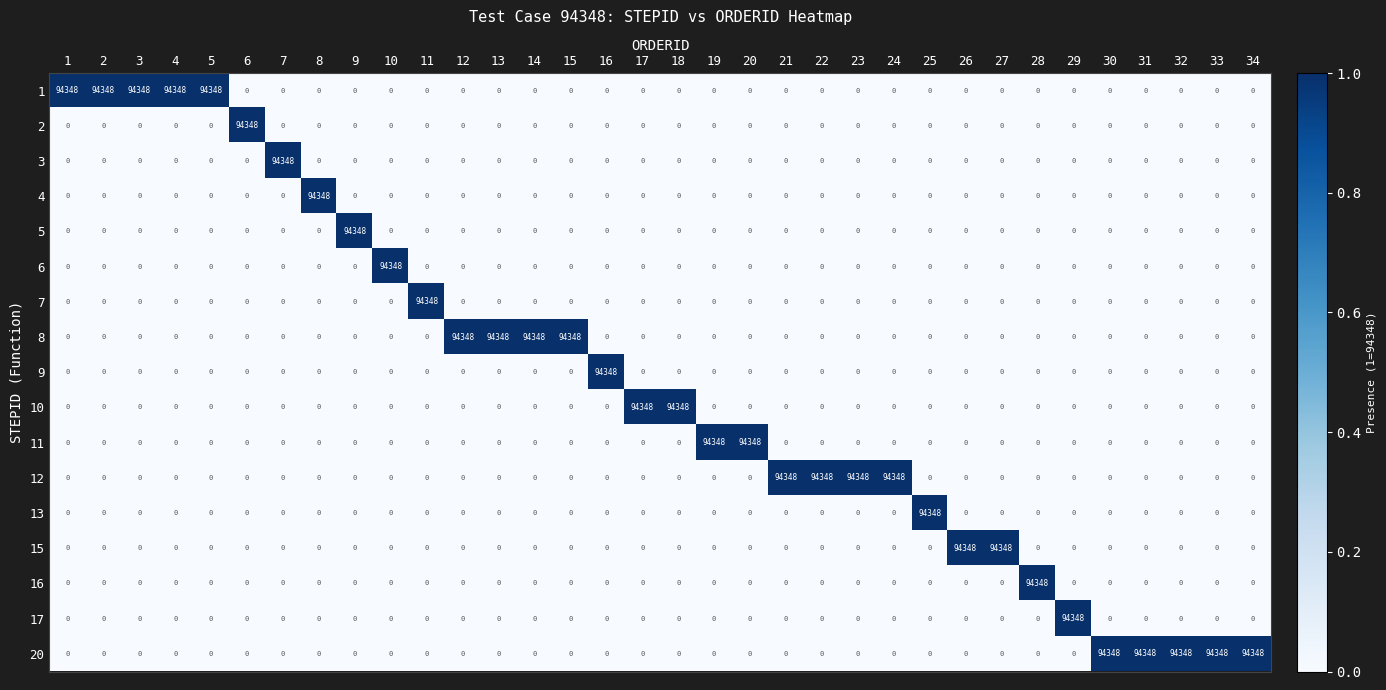

What is the maximum value for 4?

94348